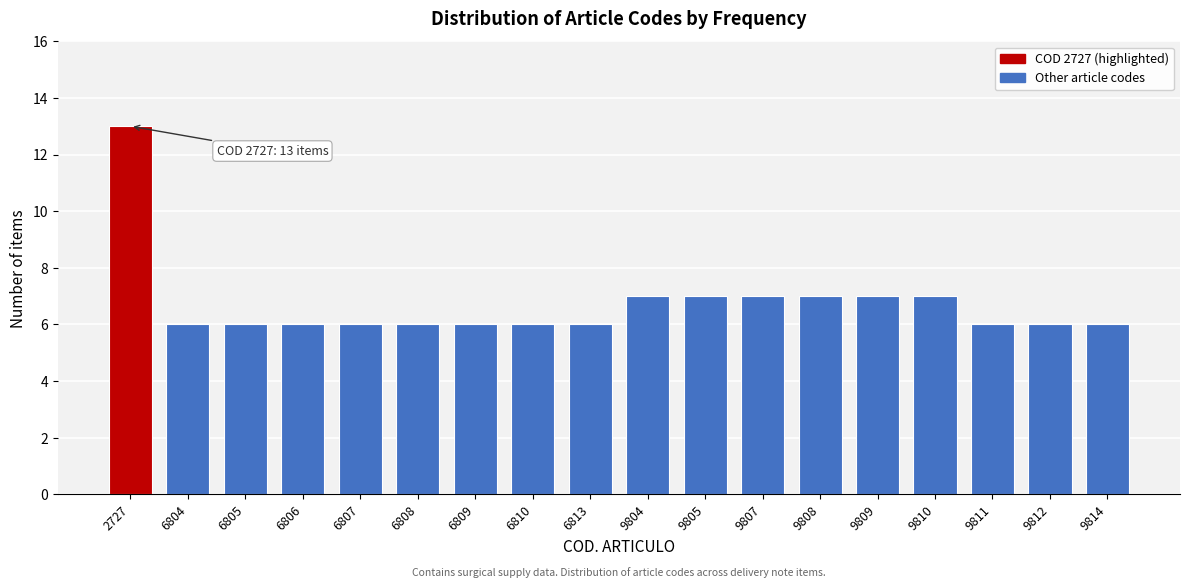

Reading left to right, extract all data points from this chart.

13	6	6	6	6	6	6	6	6	7	7	7	7	7	7	6	6	6